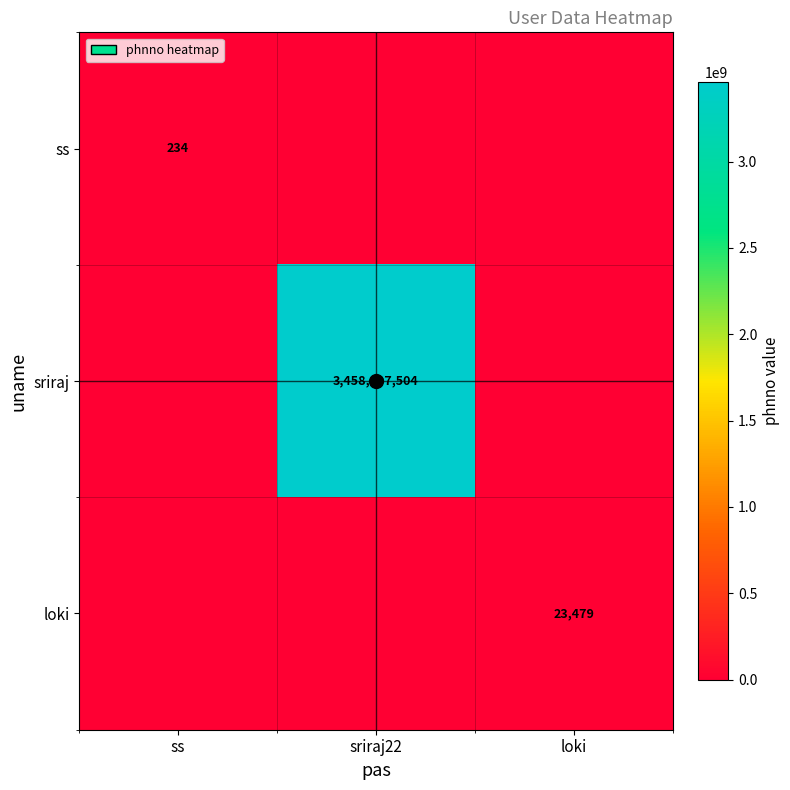

What is the total value across all series at sriraj22?

3458697504